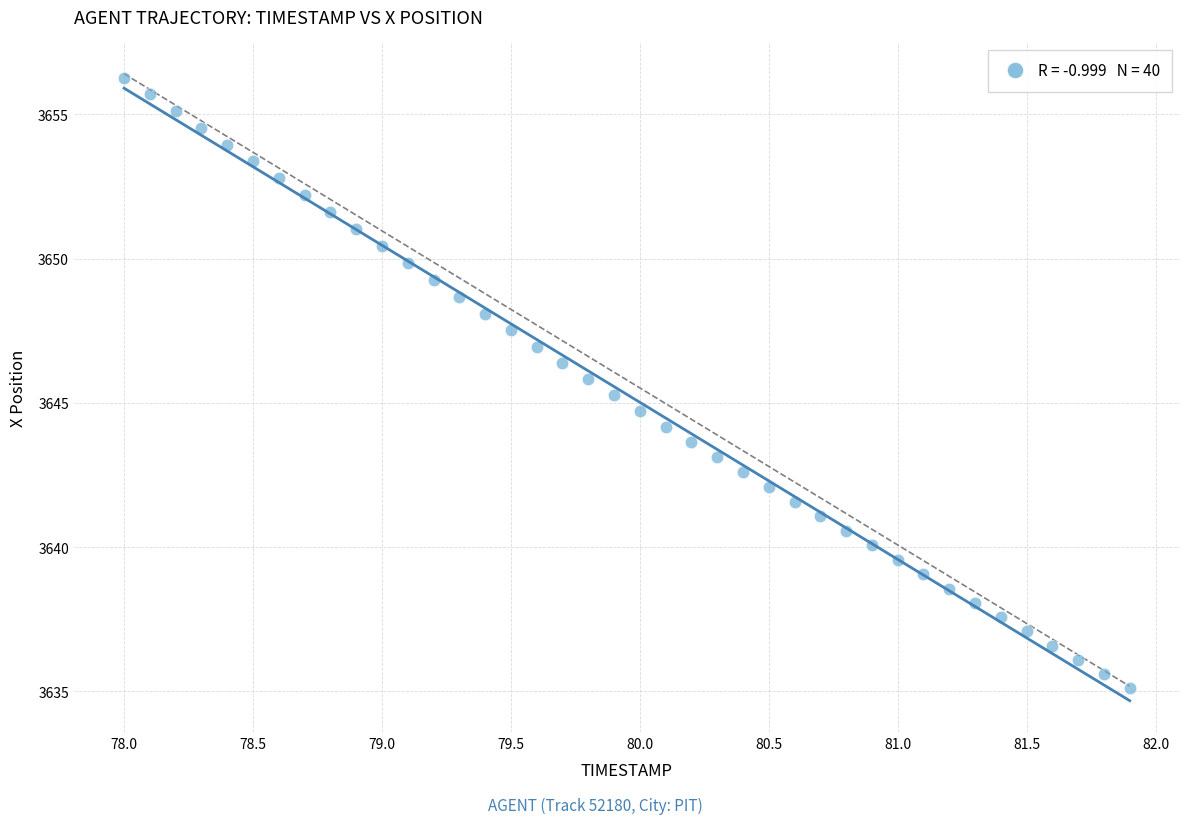

What is the range of X values (max minus min)?

3.9